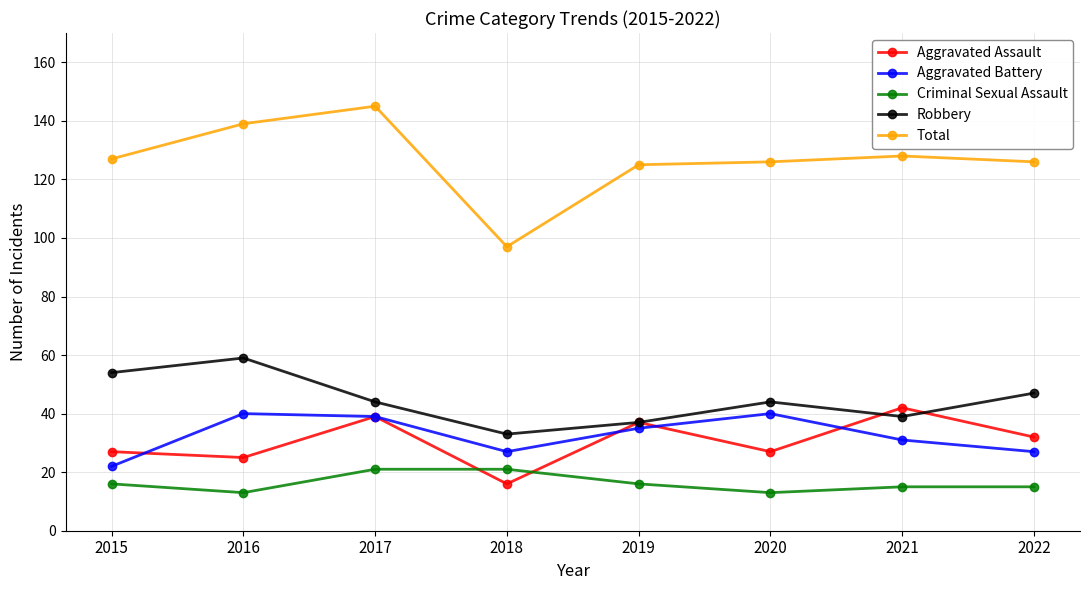

Which series has the largest range (max minus min)?

Total